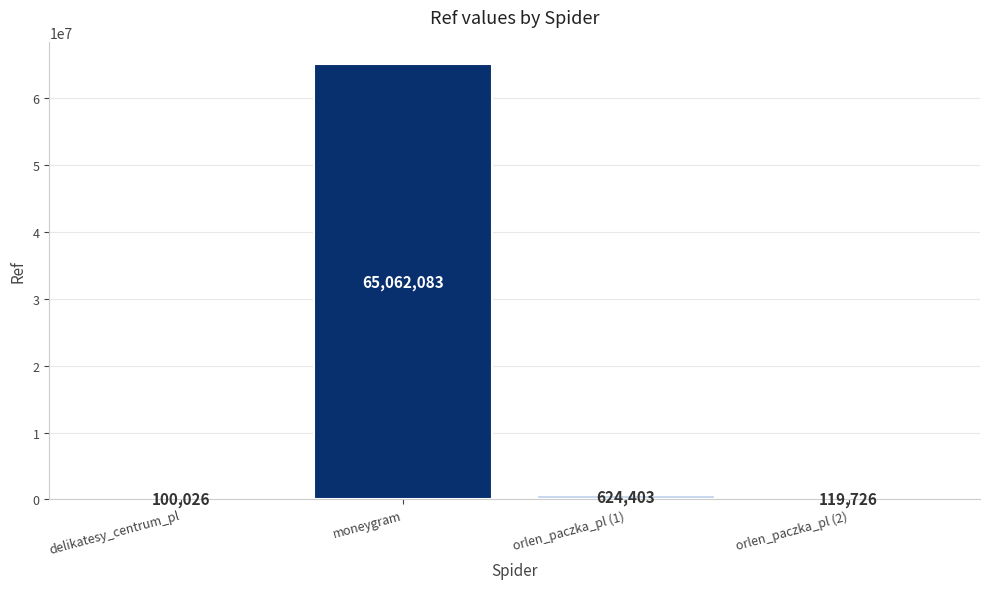

Reading left to right, what are all the values shown in this chart?

100026	65062083	624403	119726